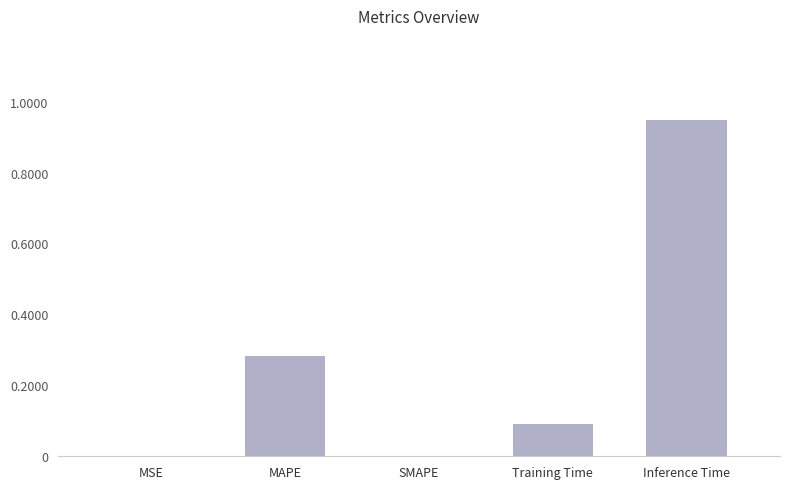

Which has a higher value, Training Time or MAPE?

MAPE